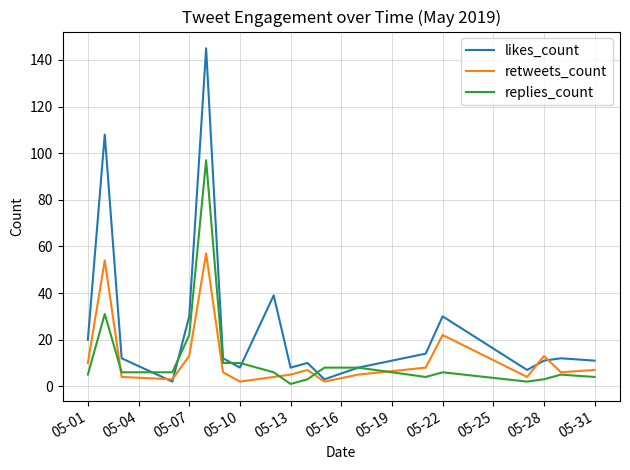

After their last crossing, which series has the higher values: replies_count or retweets_count?

retweets_count